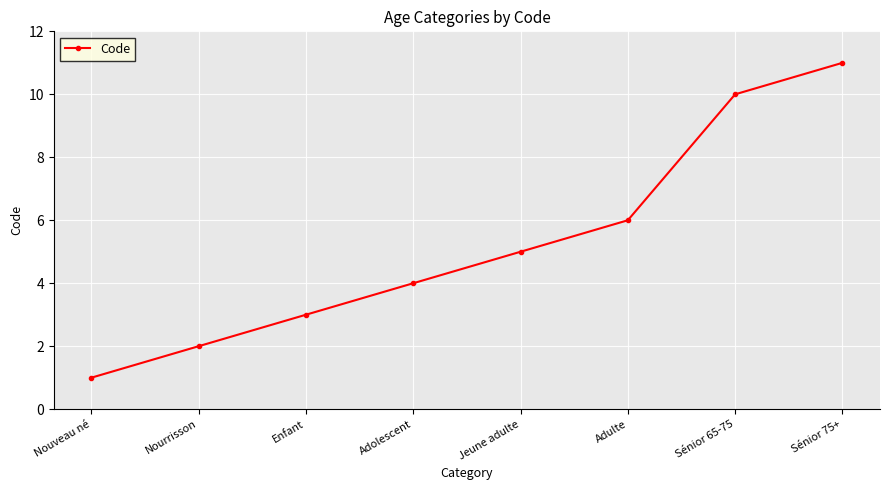

List the labels in order of value, largest first.

Sénior 75+, Sénior 65-75, Adulte, Jeune adulte, Adolescent, Enfant, Nourrisson, Nouveau né